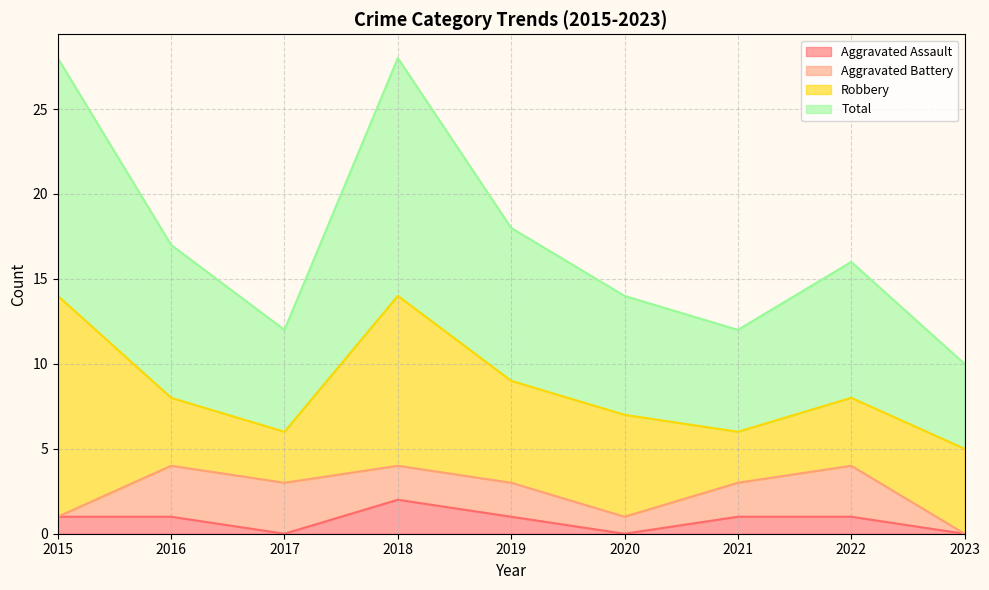

True or false: Total has a value of 32 at 2019.

False